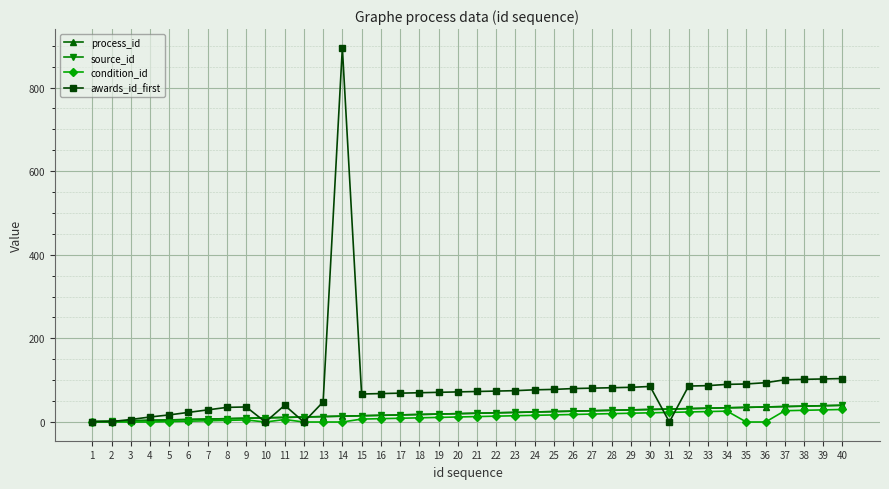

How many values in the process_id series are below 21?

20